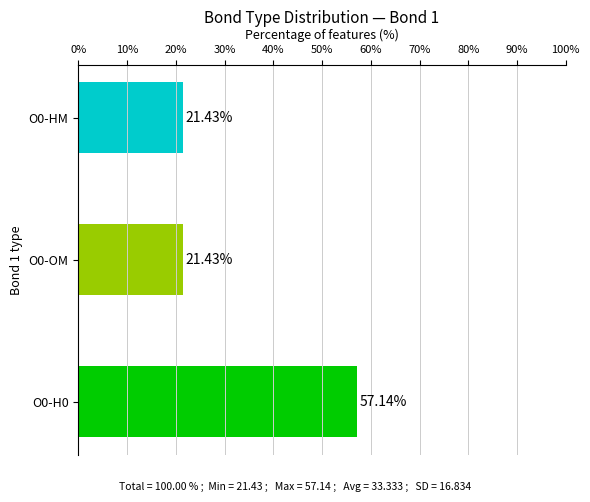

Approximately how many times larger is the value at O0-OM compared to O0-H0?

0.4